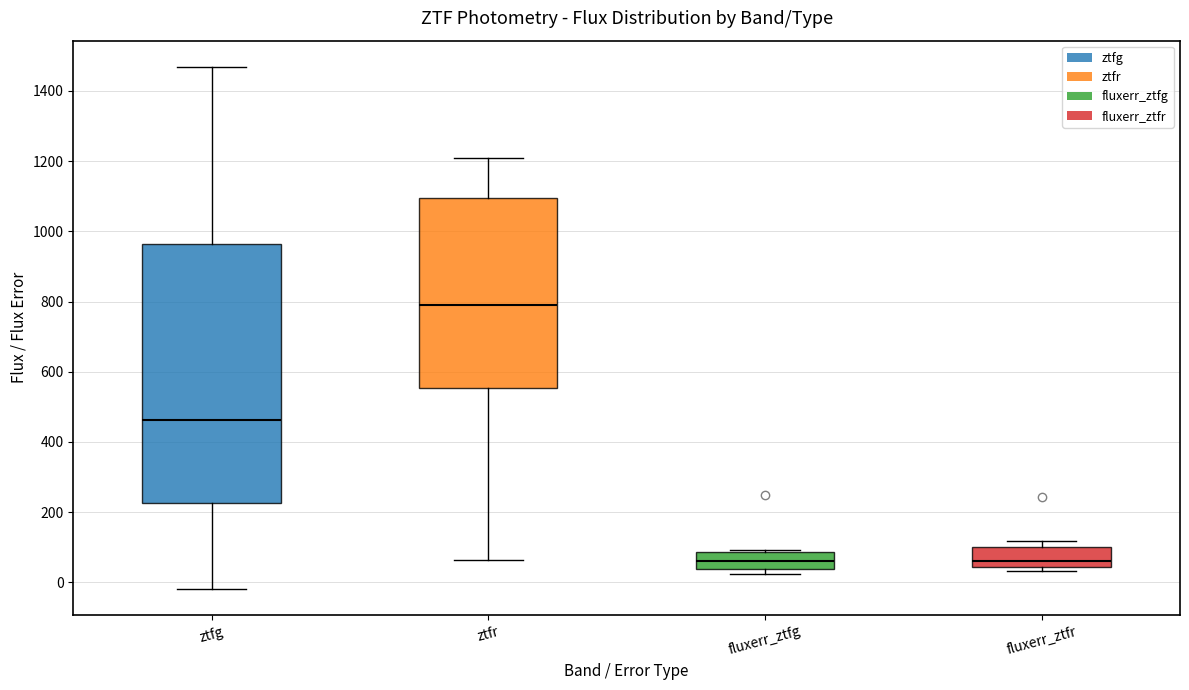

Reading left to right, read every box against the y-axis: the position of its median line, the range the box covers, and the ends of its whiskers. The values are not printed on the chart, so give them approximately, as read against the axis.

ztfg: median 460, box 220 to 960, whiskers -20 to 1460
ztfr: median 800, box 560 to 1100, whiskers 60 to 1200
fluxerr_ztfg: median 60, box 40 to 80, whiskers 20 to 100
fluxerr_ztfr: median 60, box 40 to 100, whiskers 40 (just below the box's lower edge) to 120